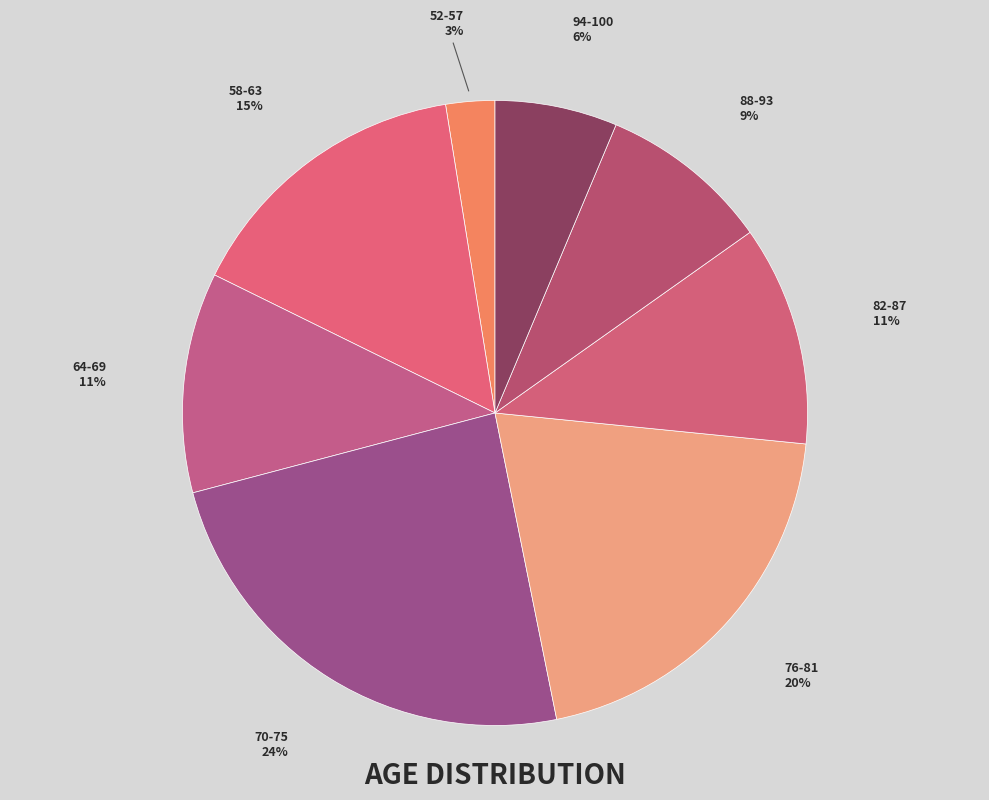

What is the smallest slice in the pie chart?

52-57